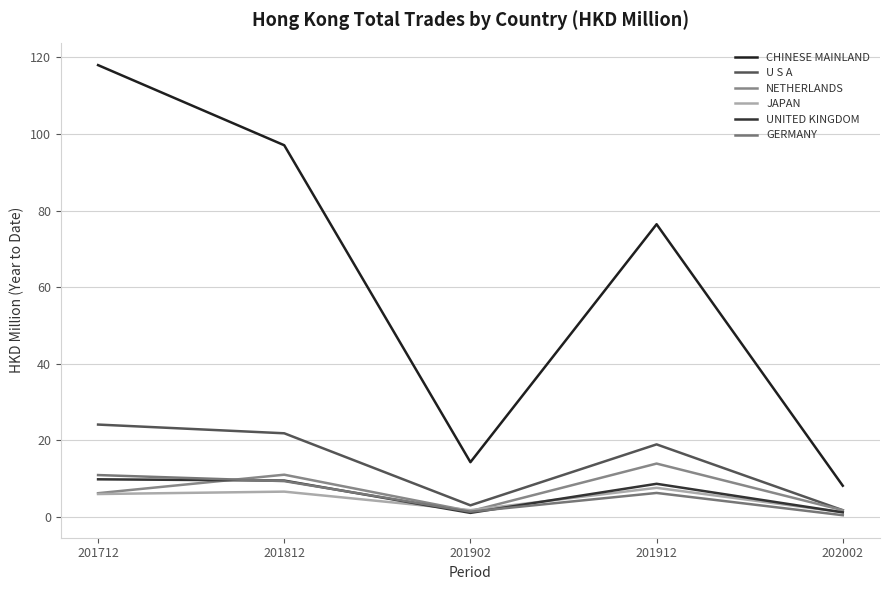

At which category does the chart reach its minimum across all series?

202002